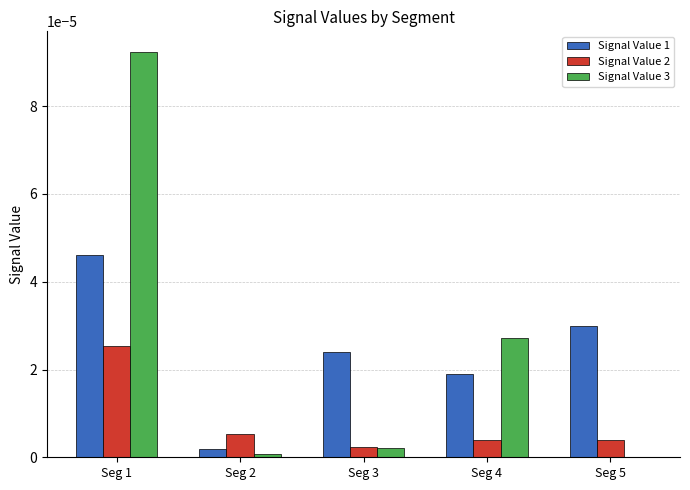

Between Seg 3 and Seg 4, which series saw the biggest shift?

Signal Value 3